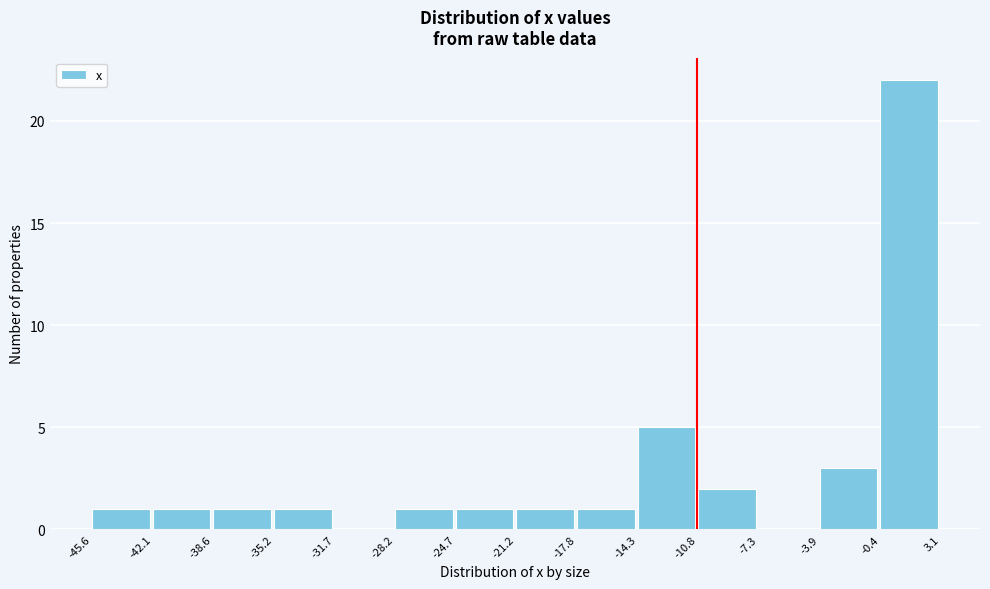

Which range on the x-axis has the tallest bar?

-0.4 to 3.1